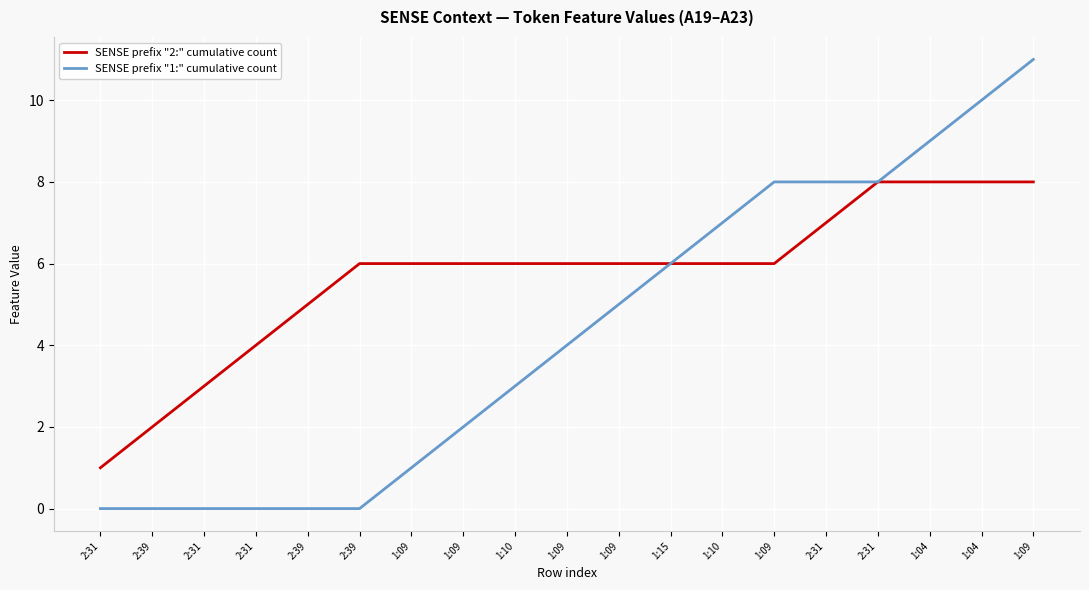

Which series has the largest total across all categories?

SENSE prefix "2:" cumulative count